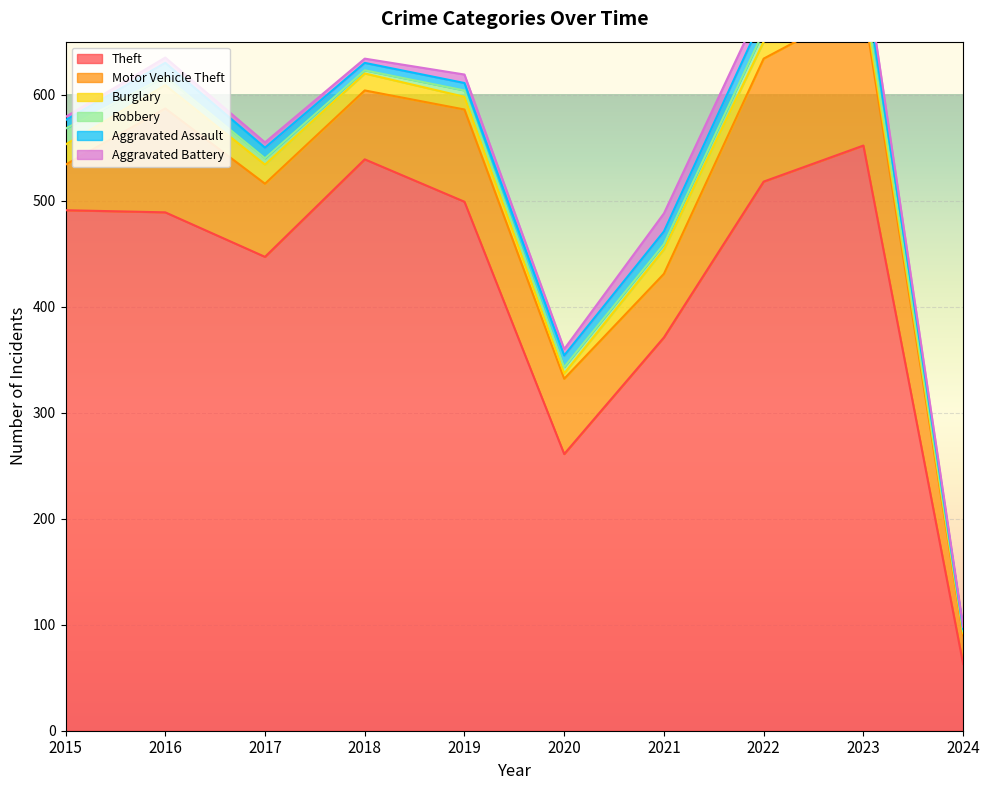

How many data points does each series have?

10